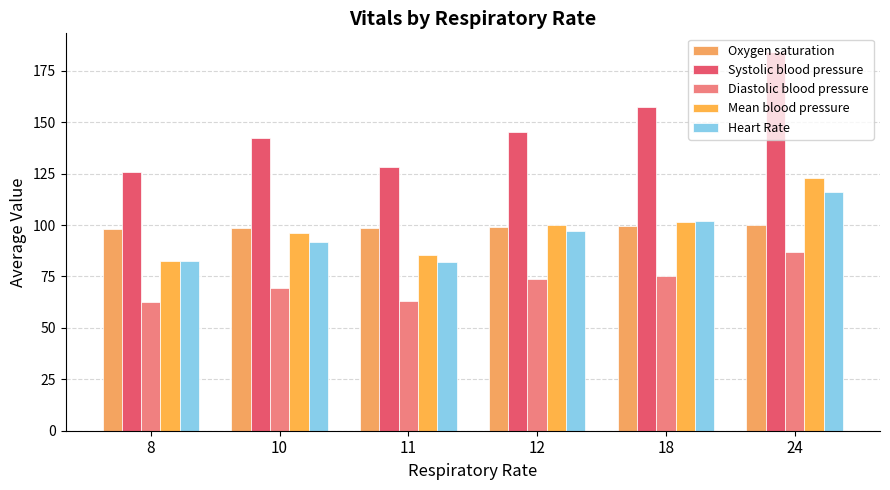

Between 24 and 8, which is larger?

24